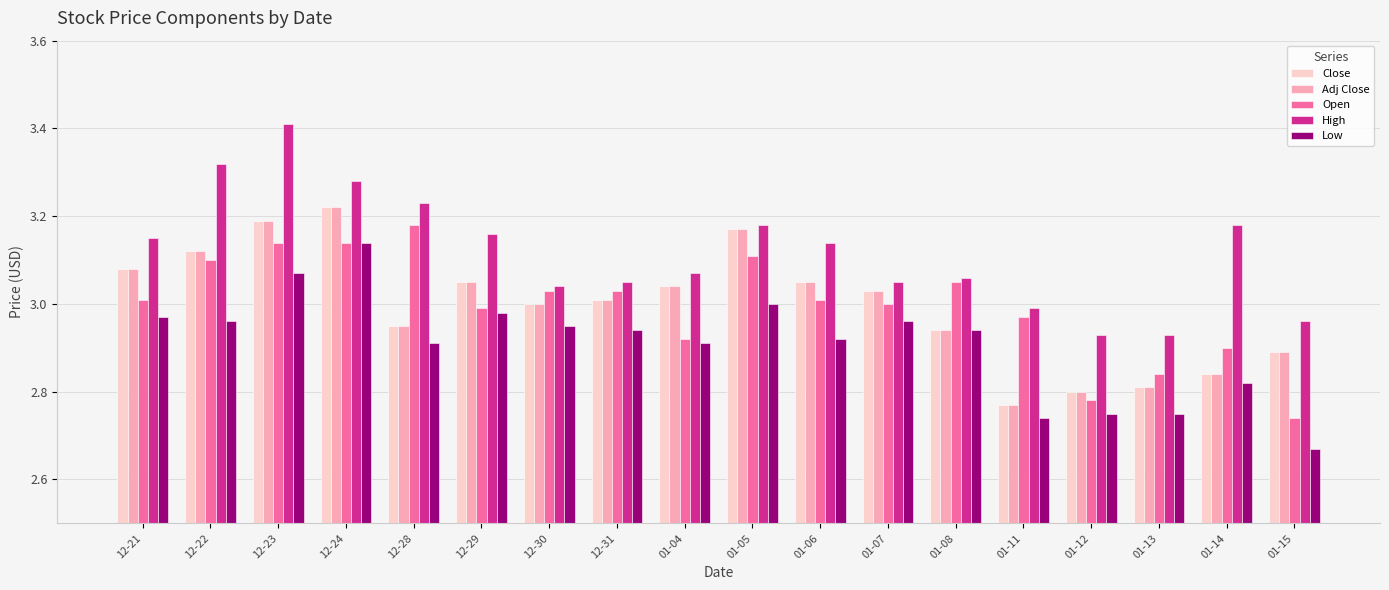

Is it true that Low equals 1.6 at 01-11?

False